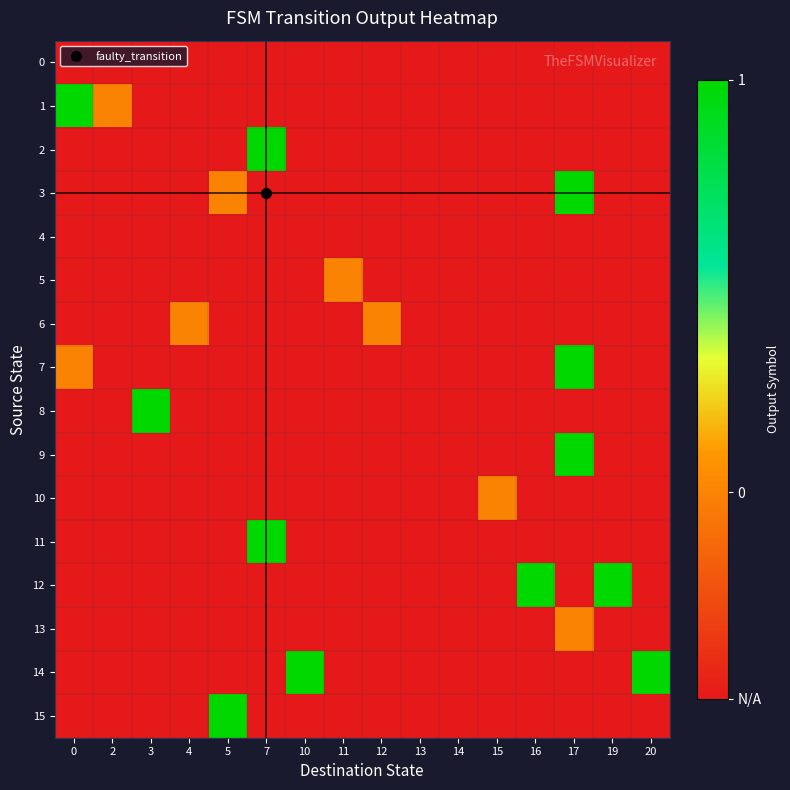

What is the total value across all series at 13?

-8.0